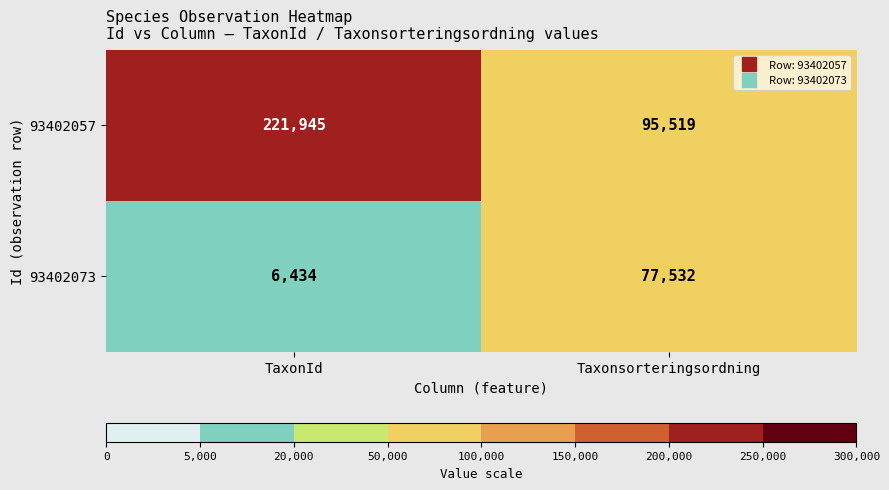

Reading left to right, what are all the values shown in this chart?

93402057: TaxonId=221945	Taxonsorteringsordning=95519
93402073: TaxonId=6434	Taxonsorteringsordning=77532